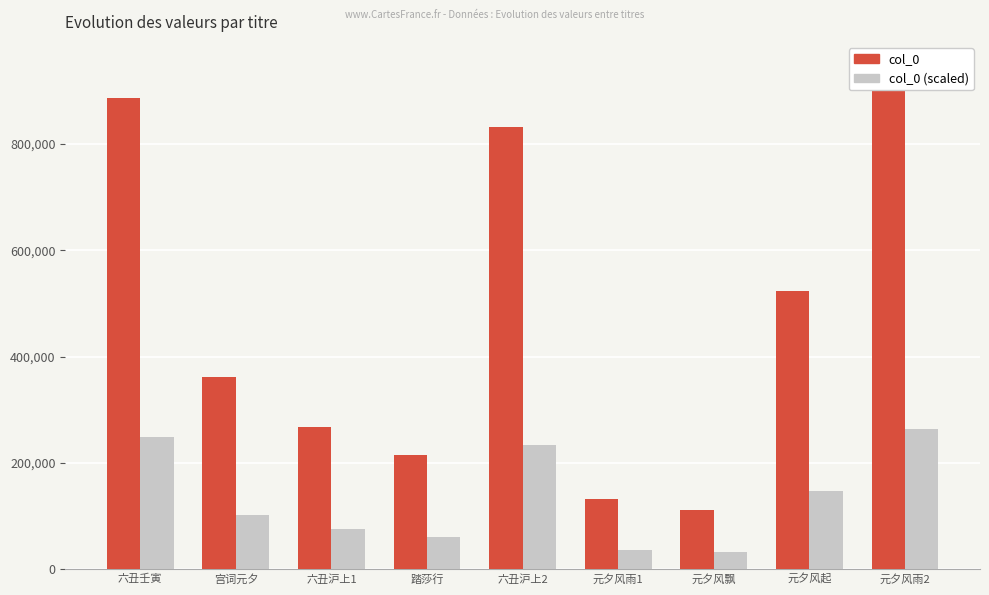

True or false: col_0 (scaled) has a value of 60118.2 at 踏莎行.

True